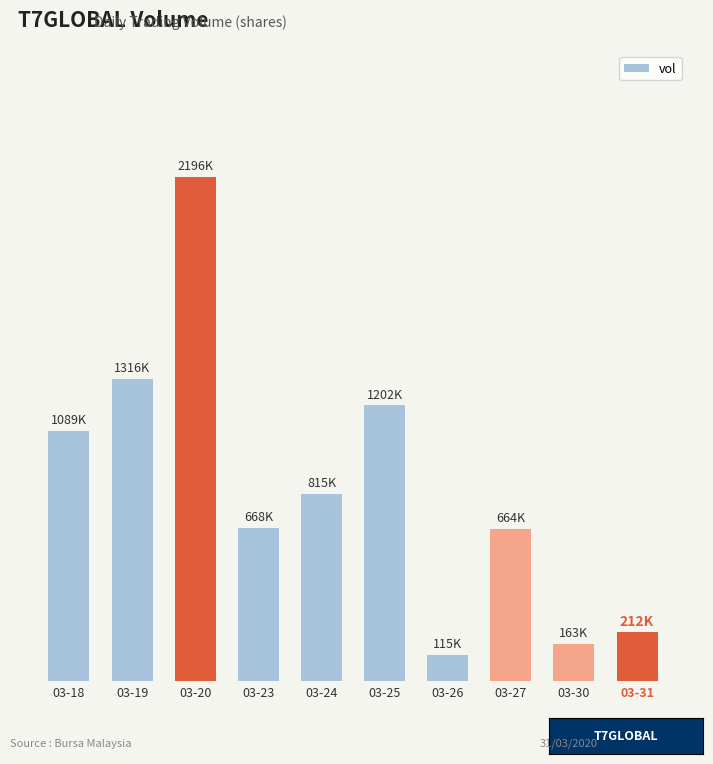

Where does the data first go above 815000?

03-18